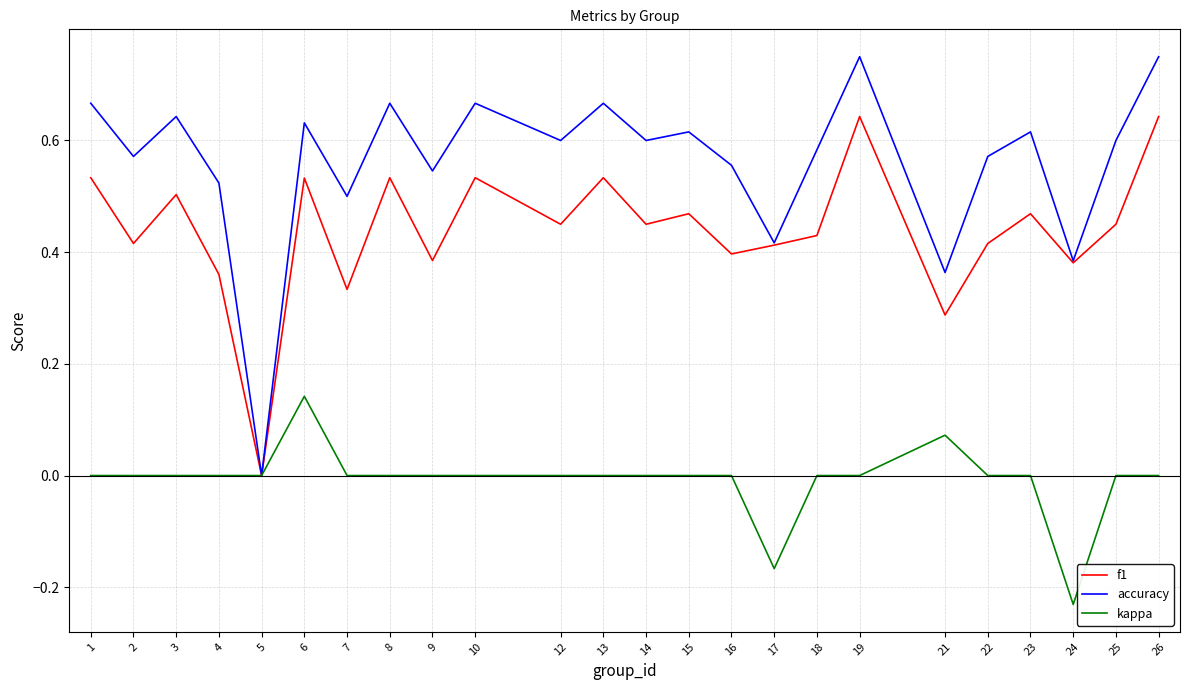

Where is the first local maximum for accuracy?

3